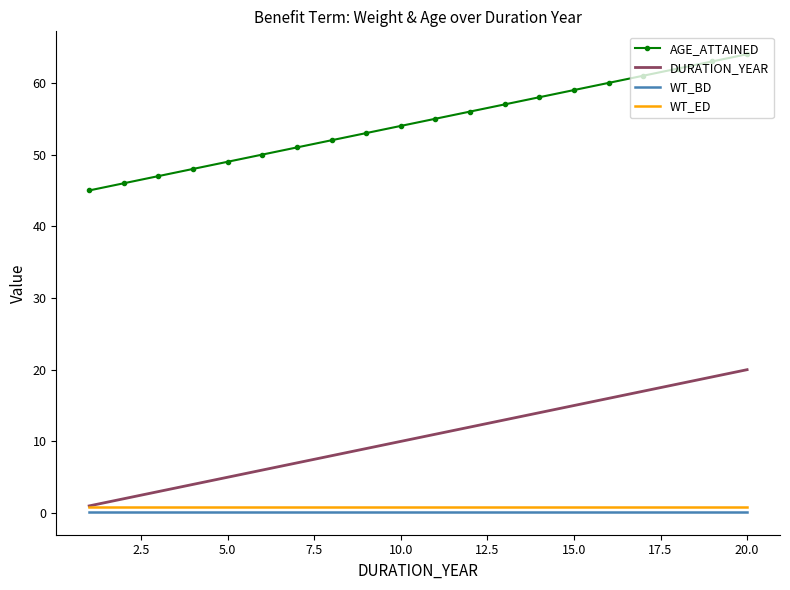

Which series has the largest total across all categories?

AGE_ATTAINED